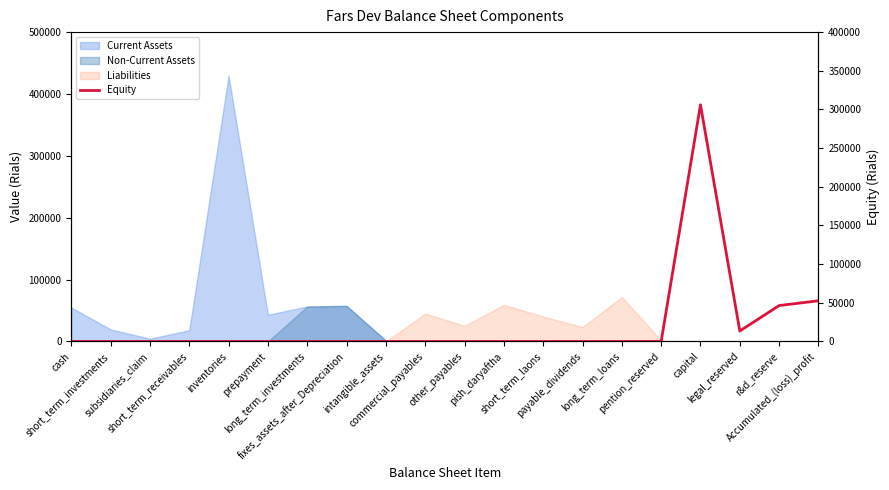

How many points are higher than both their immediate neighbors (excluding endpoints)?

1